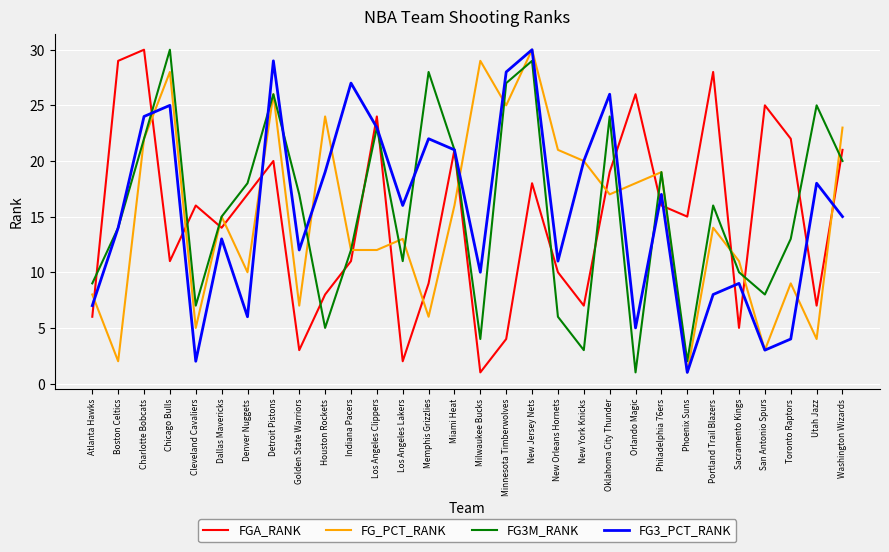

Where is the first local maximum for FG3M_RANK?

Chicago Bulls